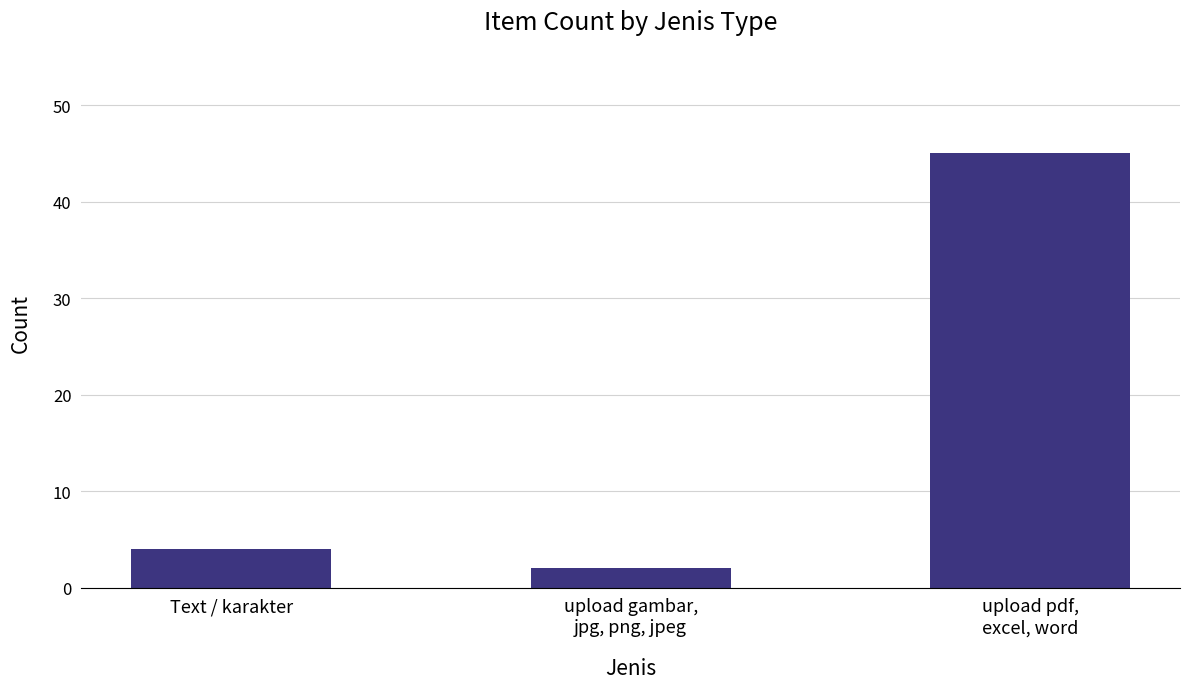

Rank the categories by value from highest to lowest.

upload pdf,
excel, word, Text / karakter, upload gambar,
jpg, png, jpeg